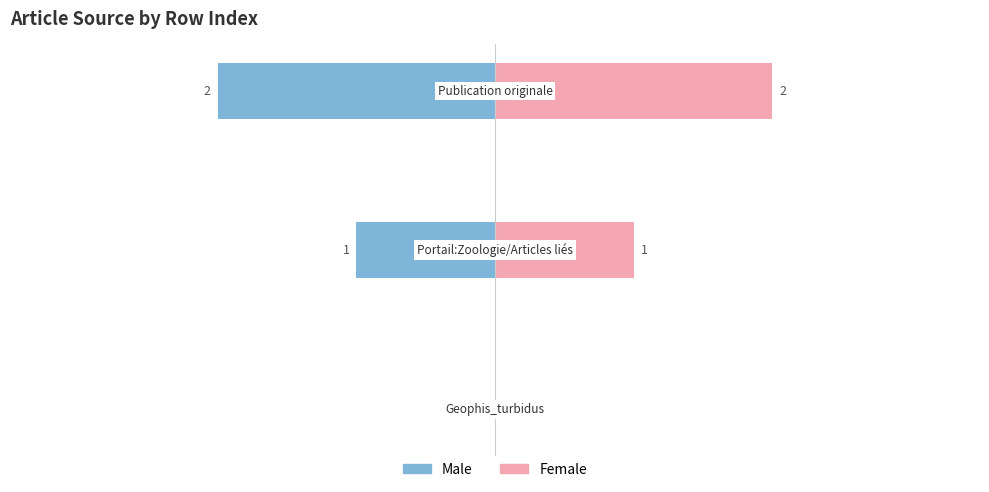

List the series in order of their peak value, lowest first.

Male, Female